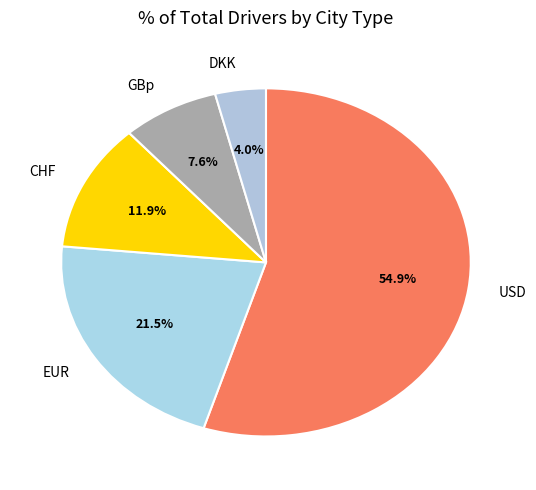

What is the majority slice?

USD